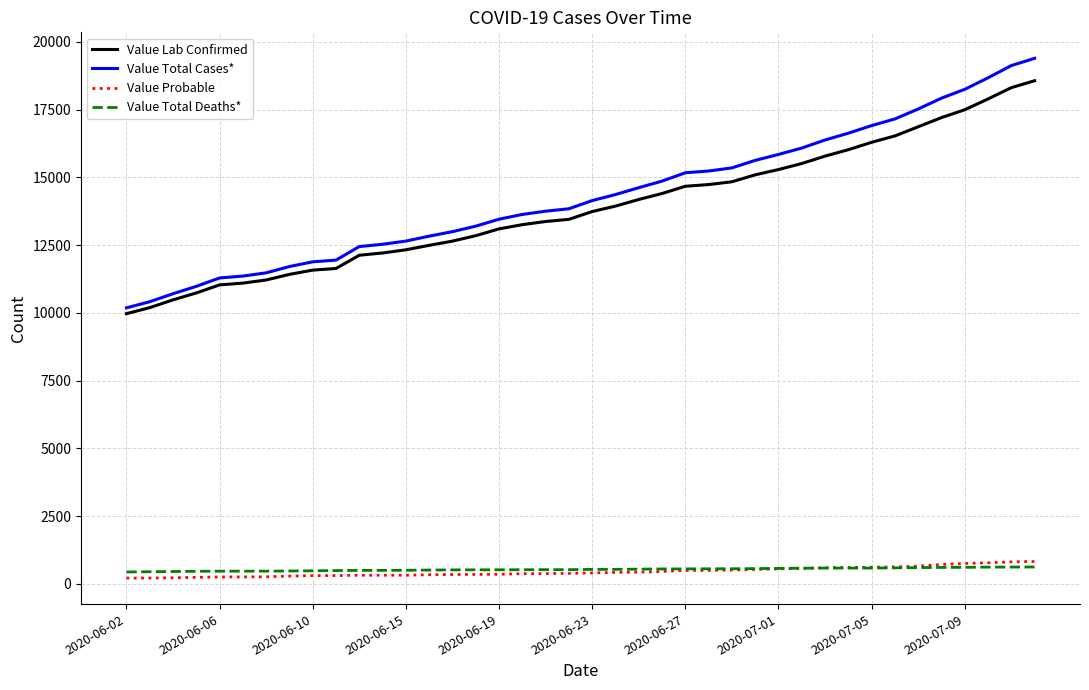

True or false: Value Lab Confirmed and Value Total Deaths* intersect in this chart.

False